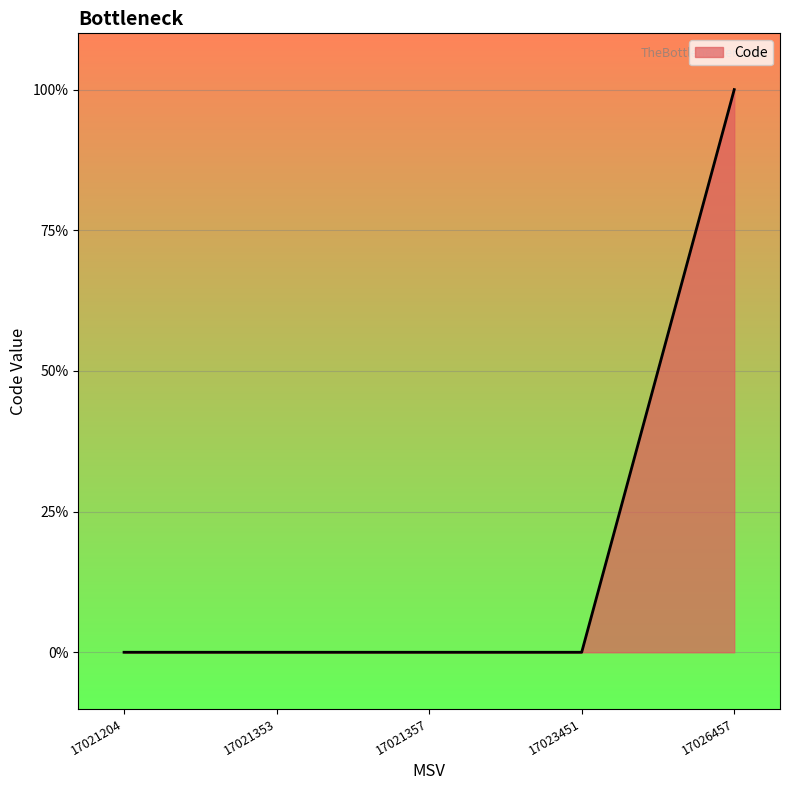

Does the chart display data point markers on the line(s)?

No